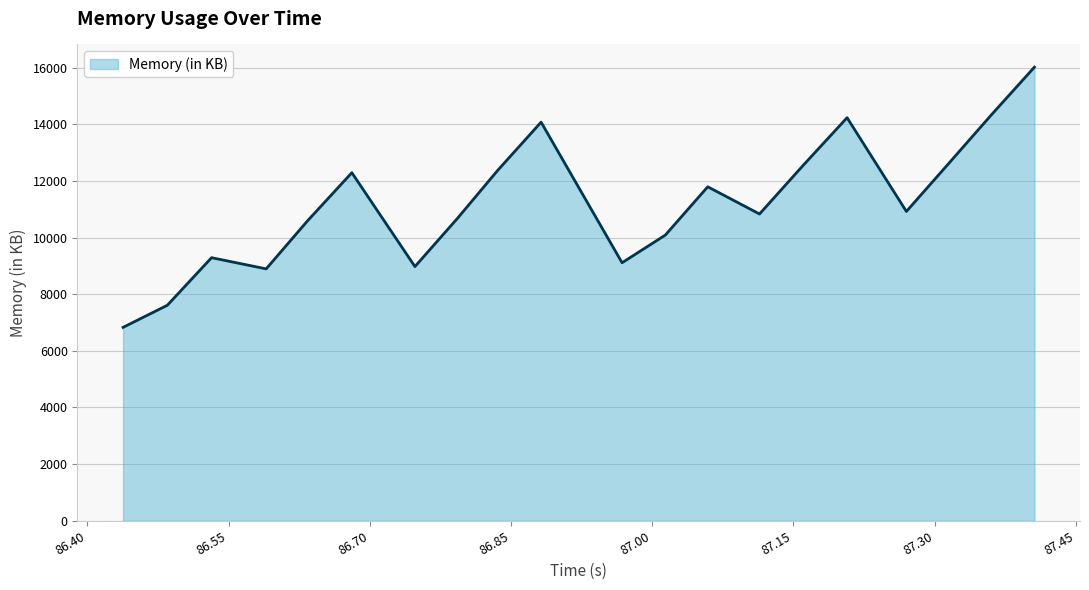

What is the greatest value displayed?

16015